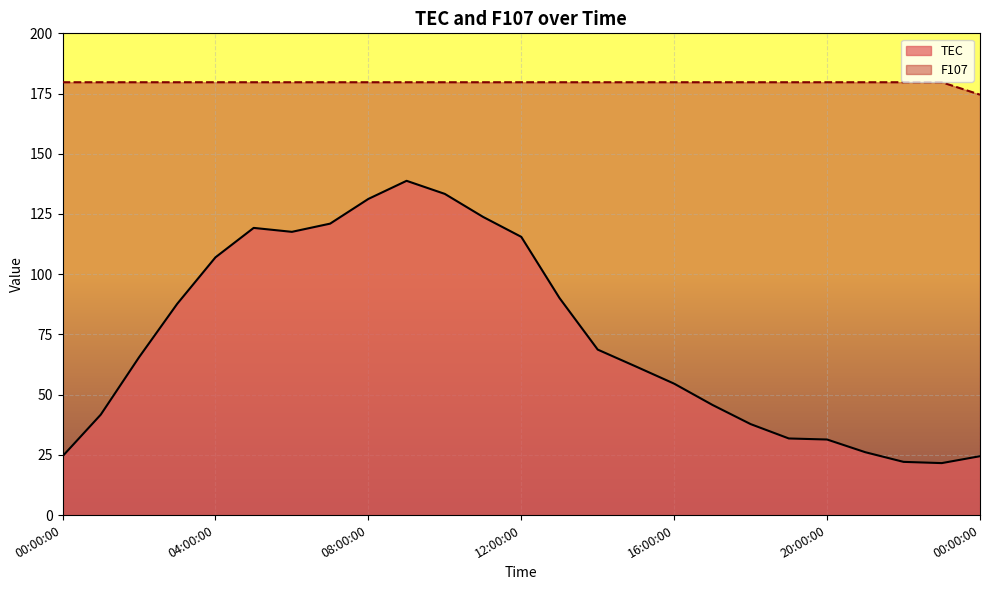

What are all the series names shown in the legend?

TEC, F107